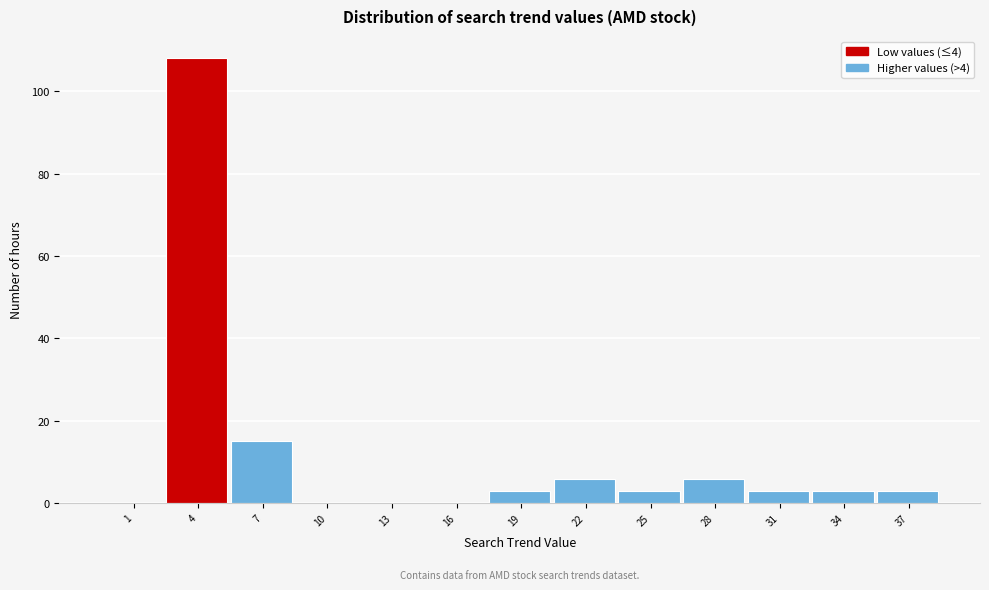

Reading left to right, what are all the values shown in this chart?

1=0	4=108	7=15	10=0	13=0	16=0	19=3	22=6	25=3	28=6	31=3	34=3	37=3